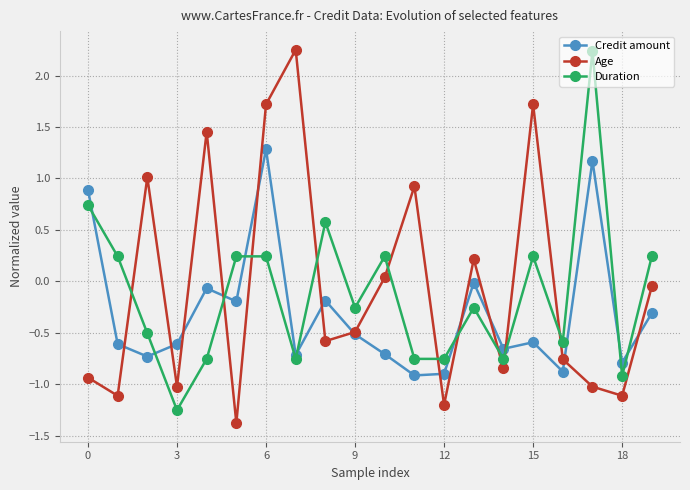

True or false: Age and Duration cross at least once.

True